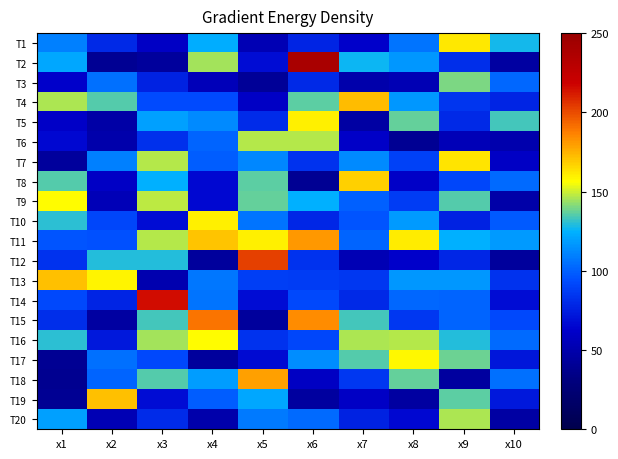

At which category does the chart reach its minimum across all series?

x1